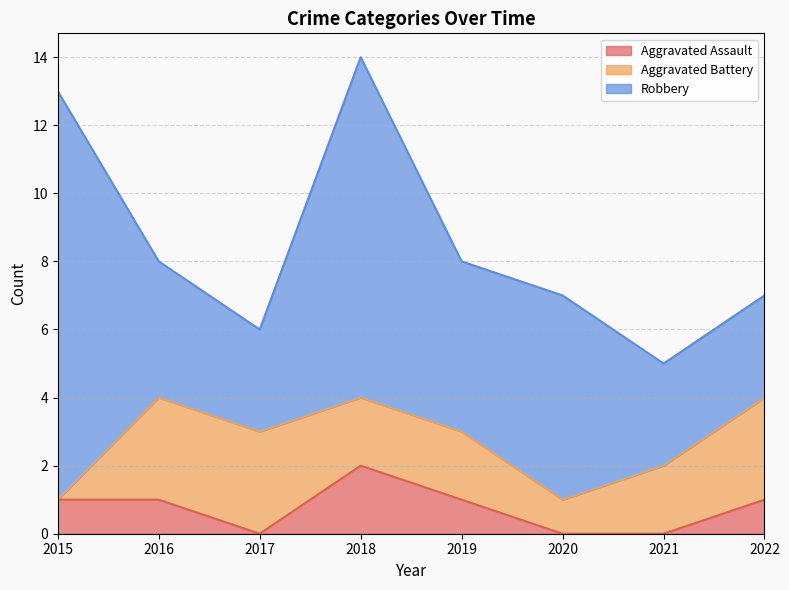

What is the difference between the second highest and second lowest values in the Robbery series?

7